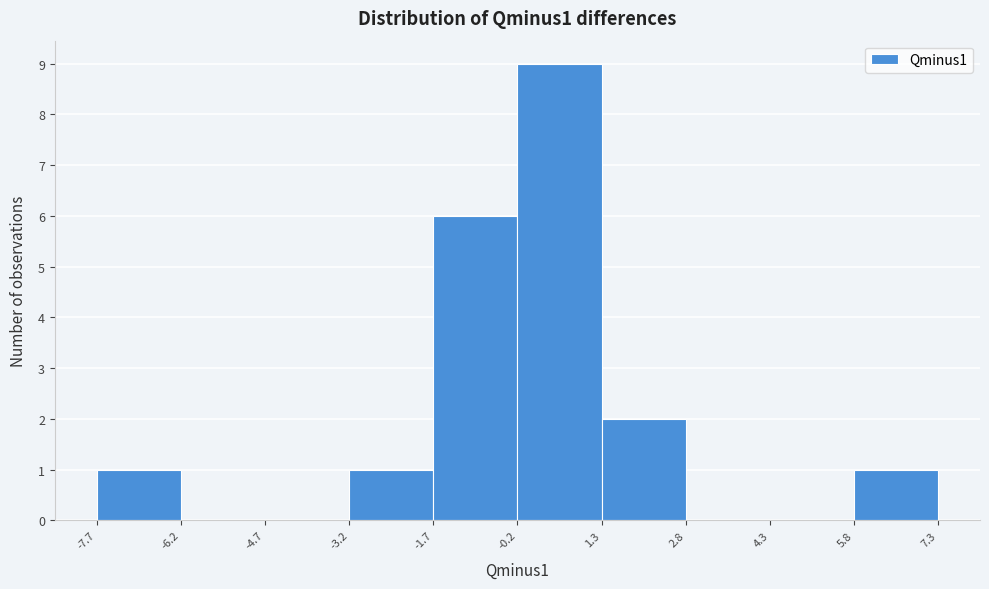

Over which range of the x-axis is the bar tallest?

-0.2 to 1.3